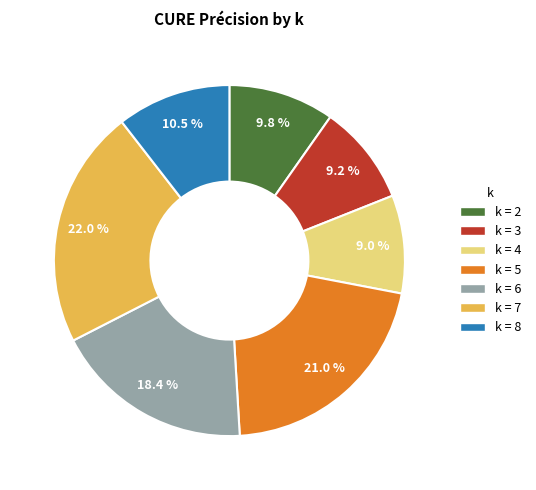

Is there a majority slice in this chart?

No